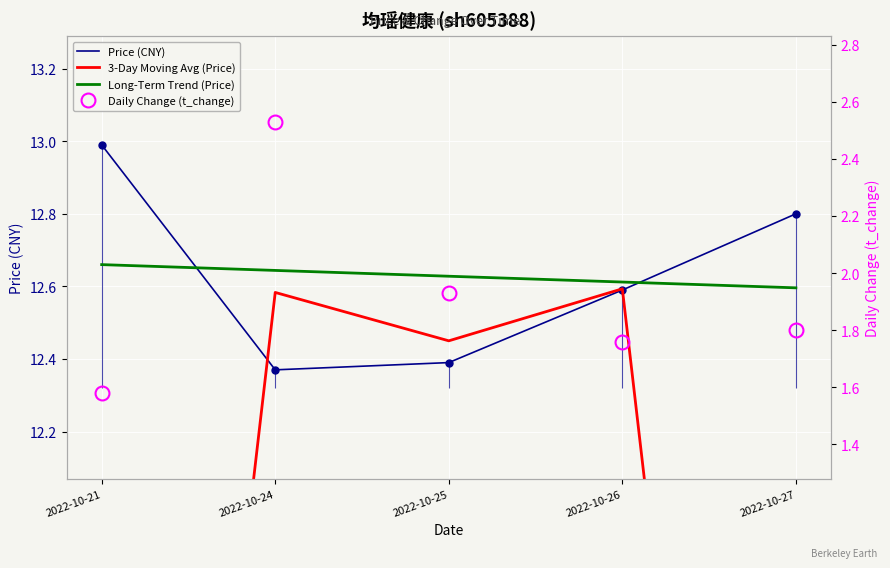

What is the value of the 3-Day Moving Avg (Price) point at the 3rd from the left?

12.4